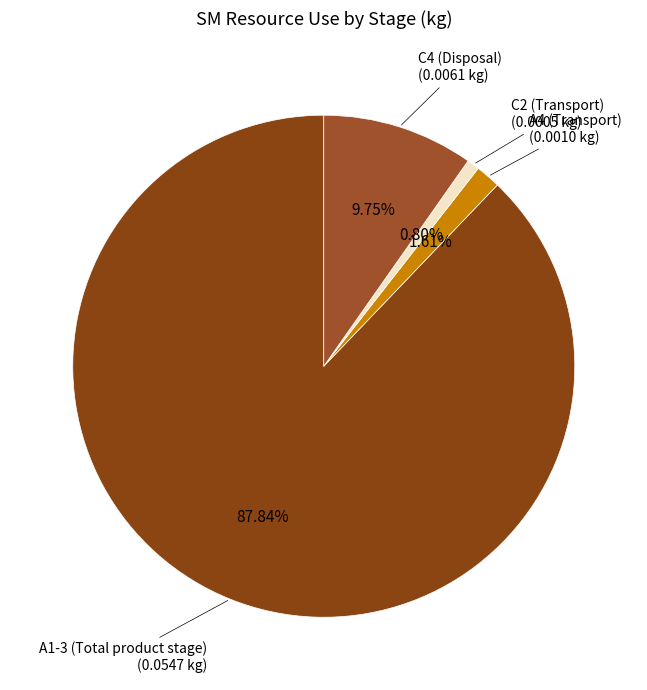

Which slice represents more than half of the pie?

A1-3 (Total product stage)